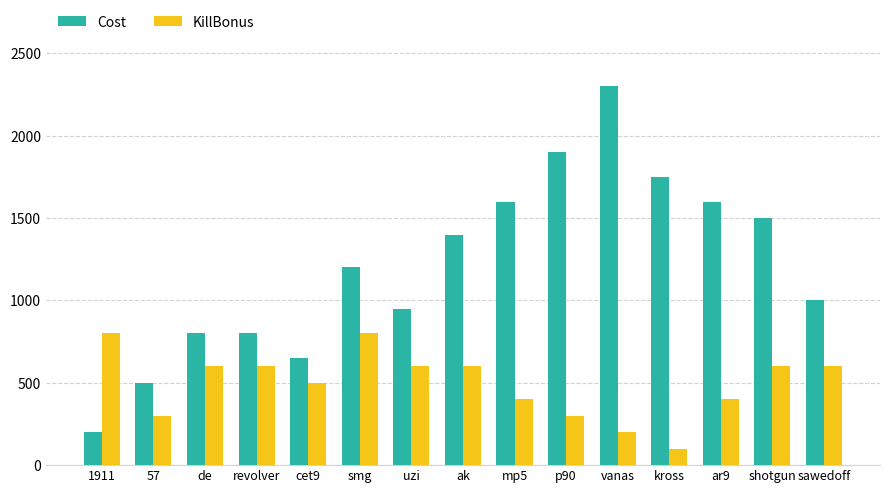

Which series has the largest total across all categories?

Cost